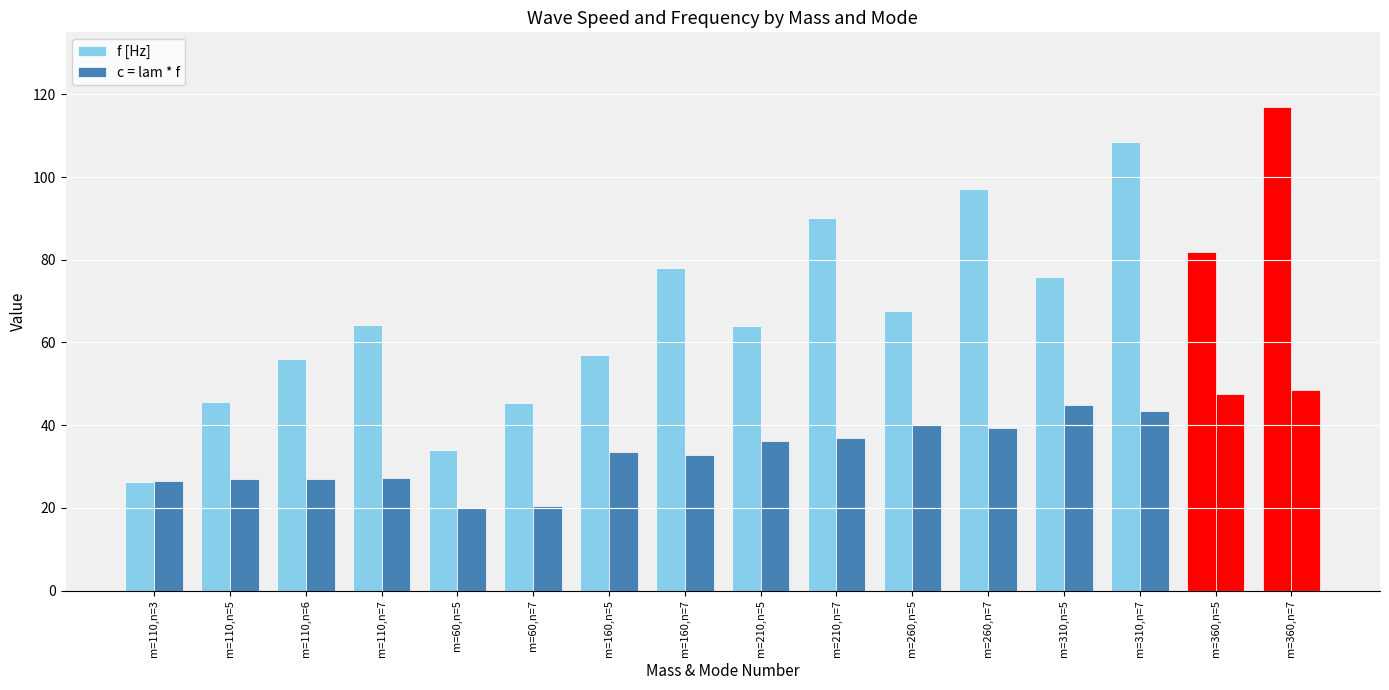

Count the number of categories in the chart.

16